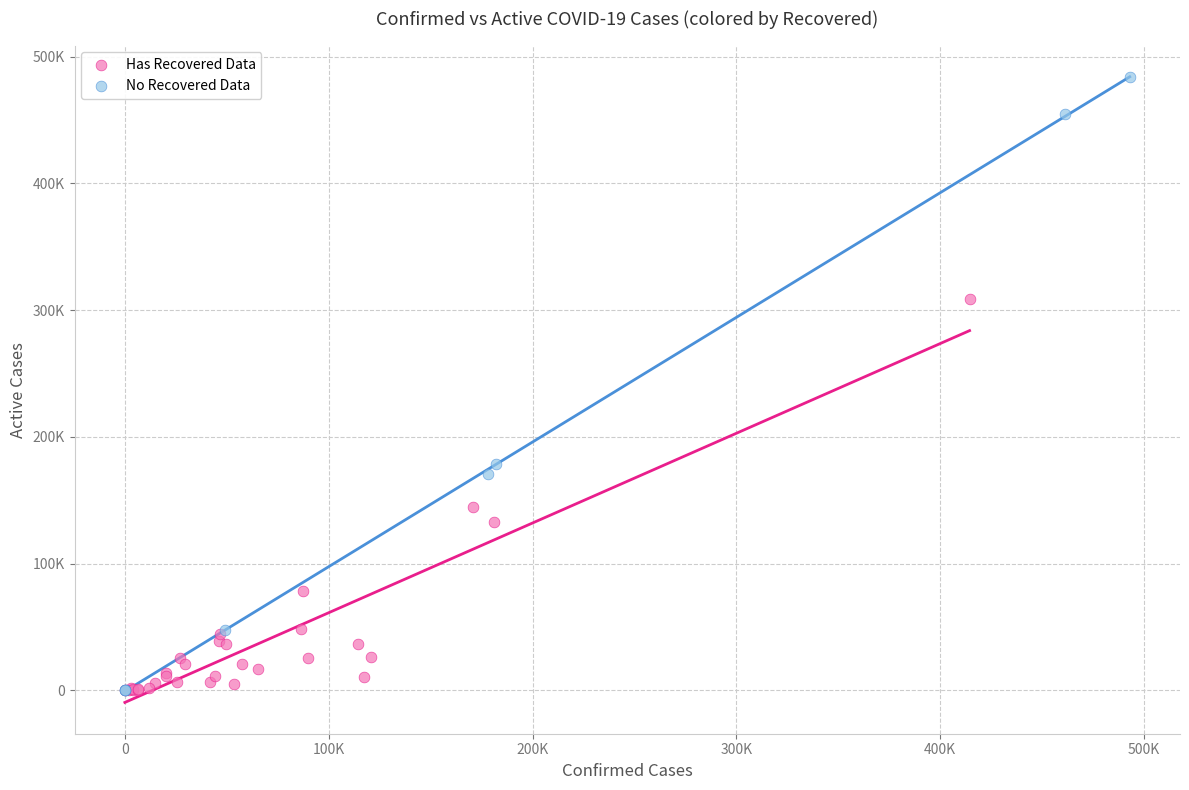

Which series has the largest Y range (max minus min)?

No Recovered Data